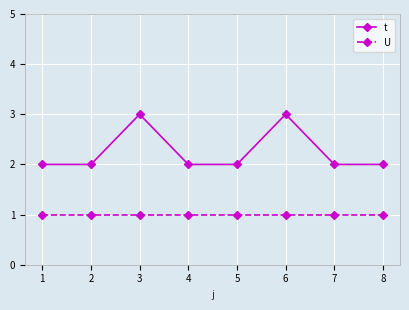

True or false: t and U cross at least once.

False